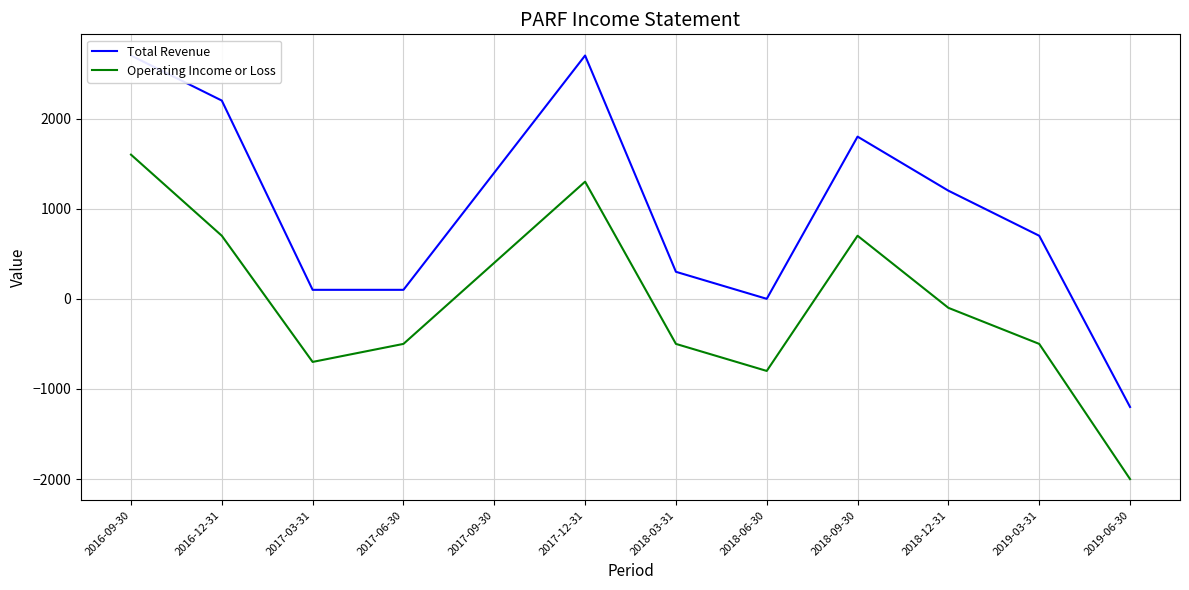

What is the label of the 11th point from the left?

2019-03-31